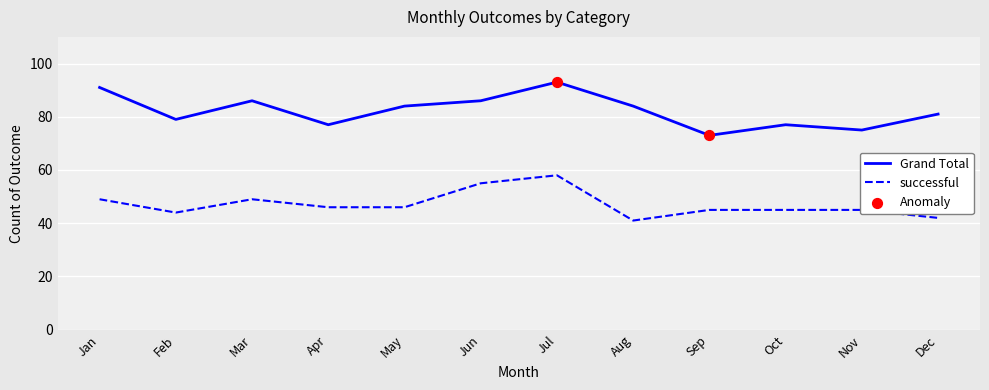

At how many categories does at least one series exceed 89?

2